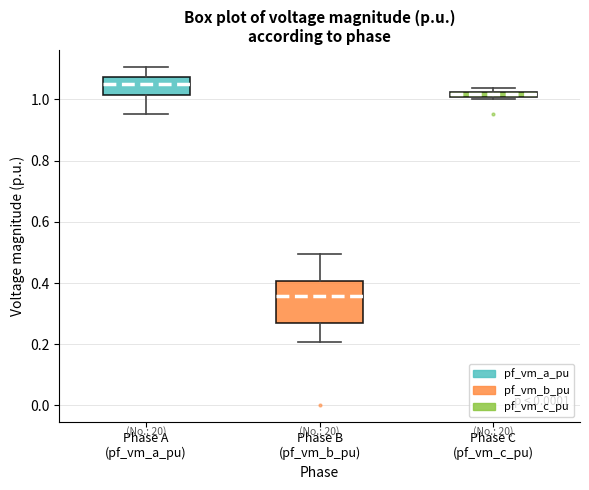

Comparing the boxes themselves (not the whiskers), which one is the tallest?

Phase B (pf_vm_b_pu)